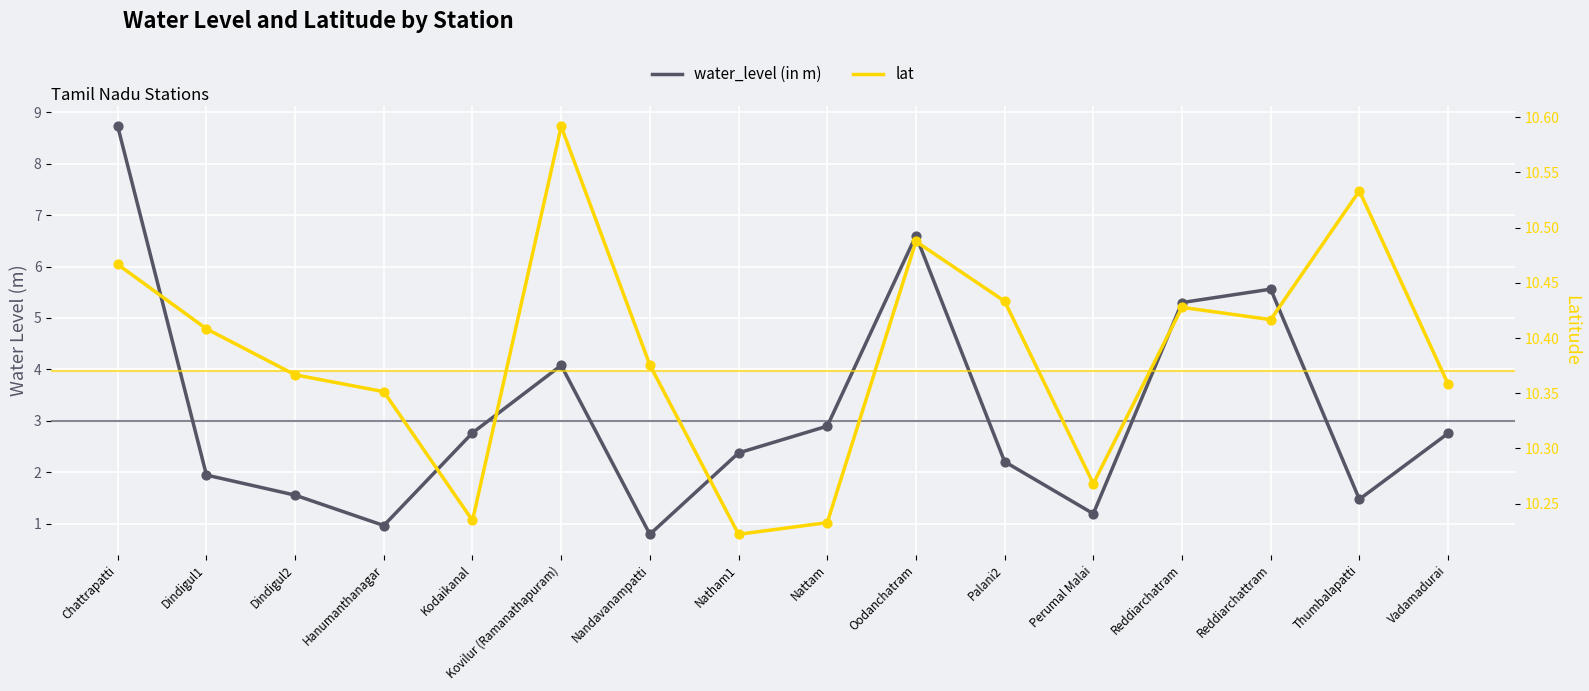

What is the total value across all series at Reddiarchattram?

16.0